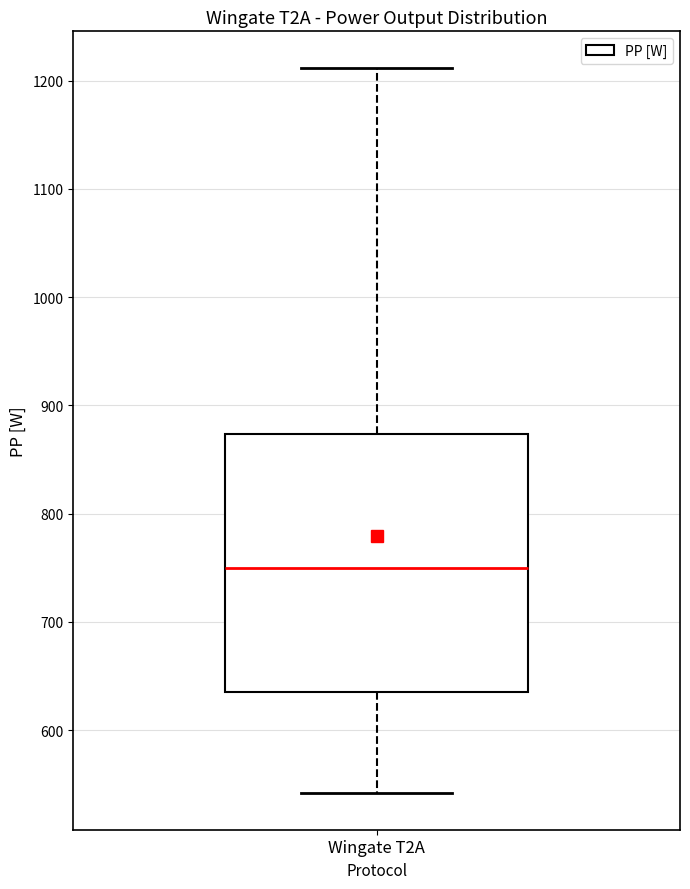

Read this box plot against the y-axis: the position of the median line, the range covered by the box, and the ends of both whiskers. The values are not printed on the chart, so give them approximately, as read against the axis.

median 750, box 640 to 870, whiskers 540 to 1210